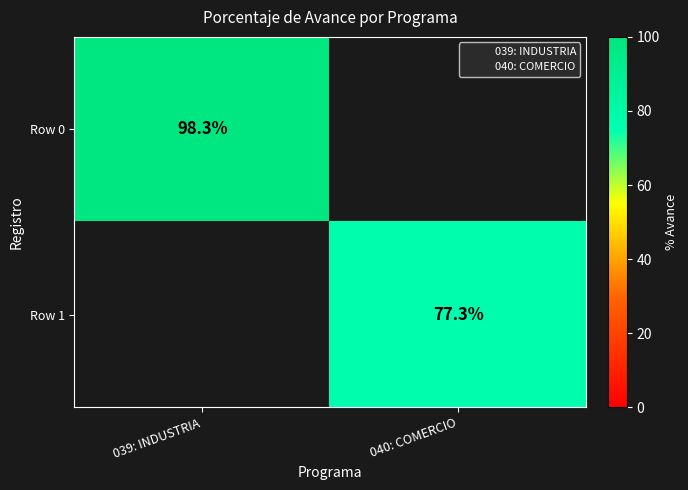

Which category has the highest value in the Row 0 series?

039: INDUSTRIA